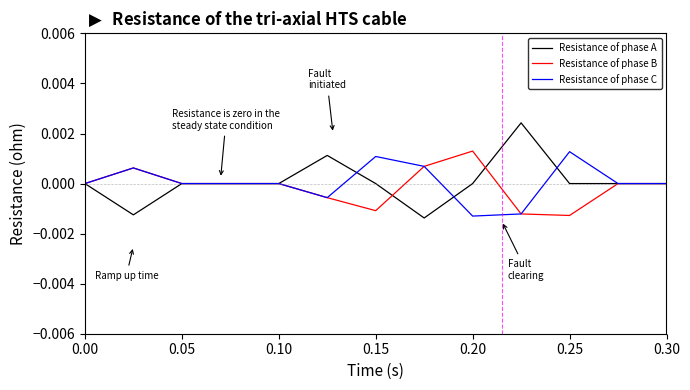

Count the number of data series in this chart.

3